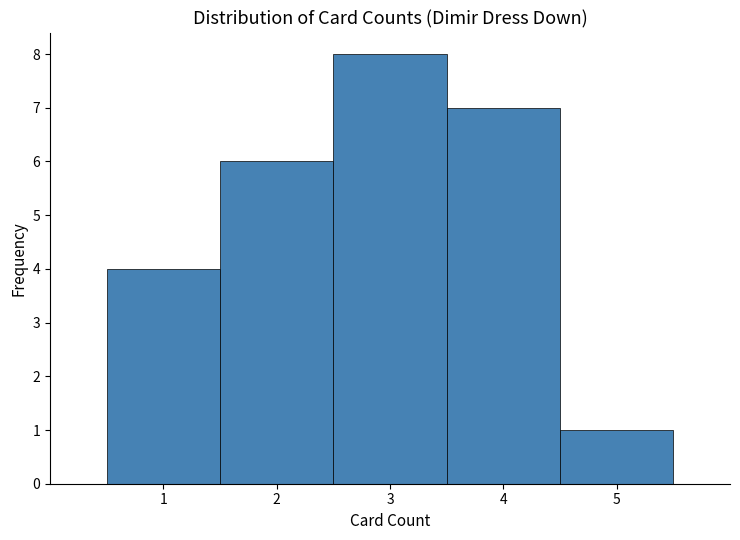

What is the height of the bar covering 0.5 to 1.5 on the x-axis? The values are not printed on the chart, so give them approximately, as read against the axis.

4